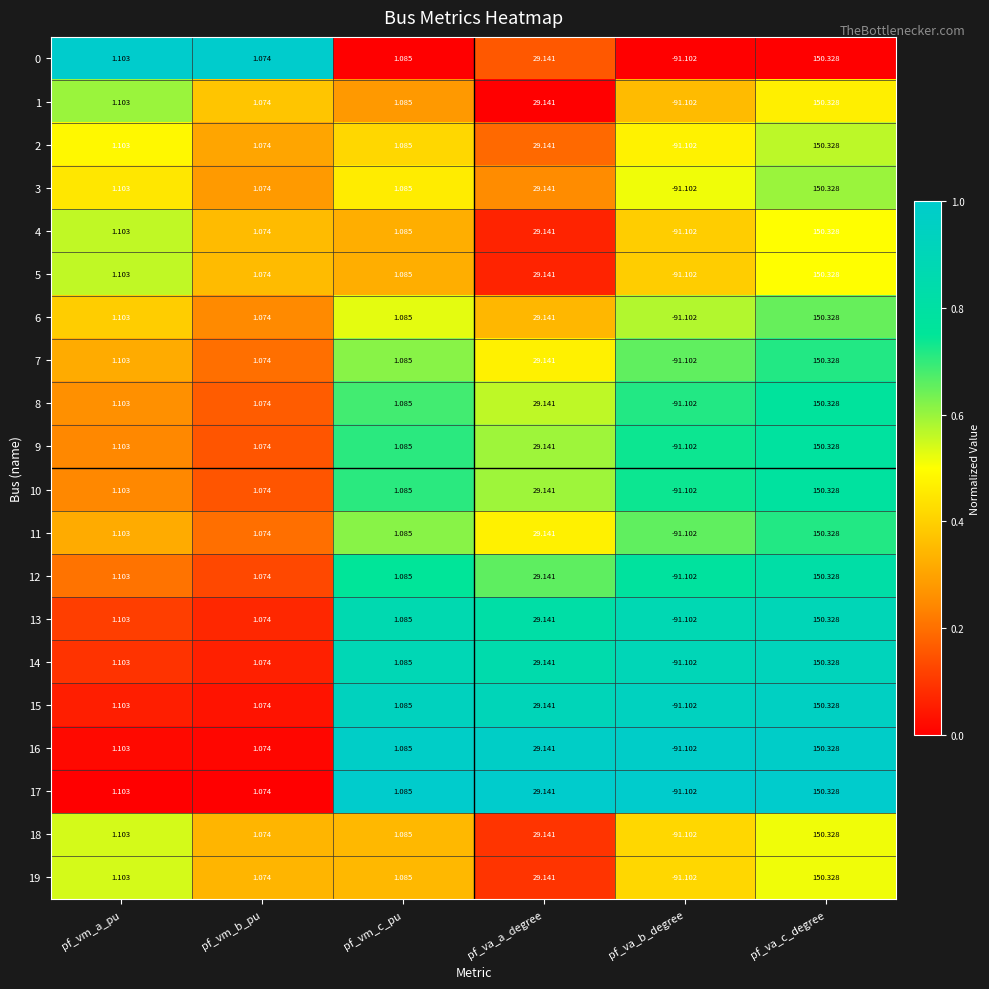

Which label corresponds to the largest value in the chart?

pf_va_c_degree